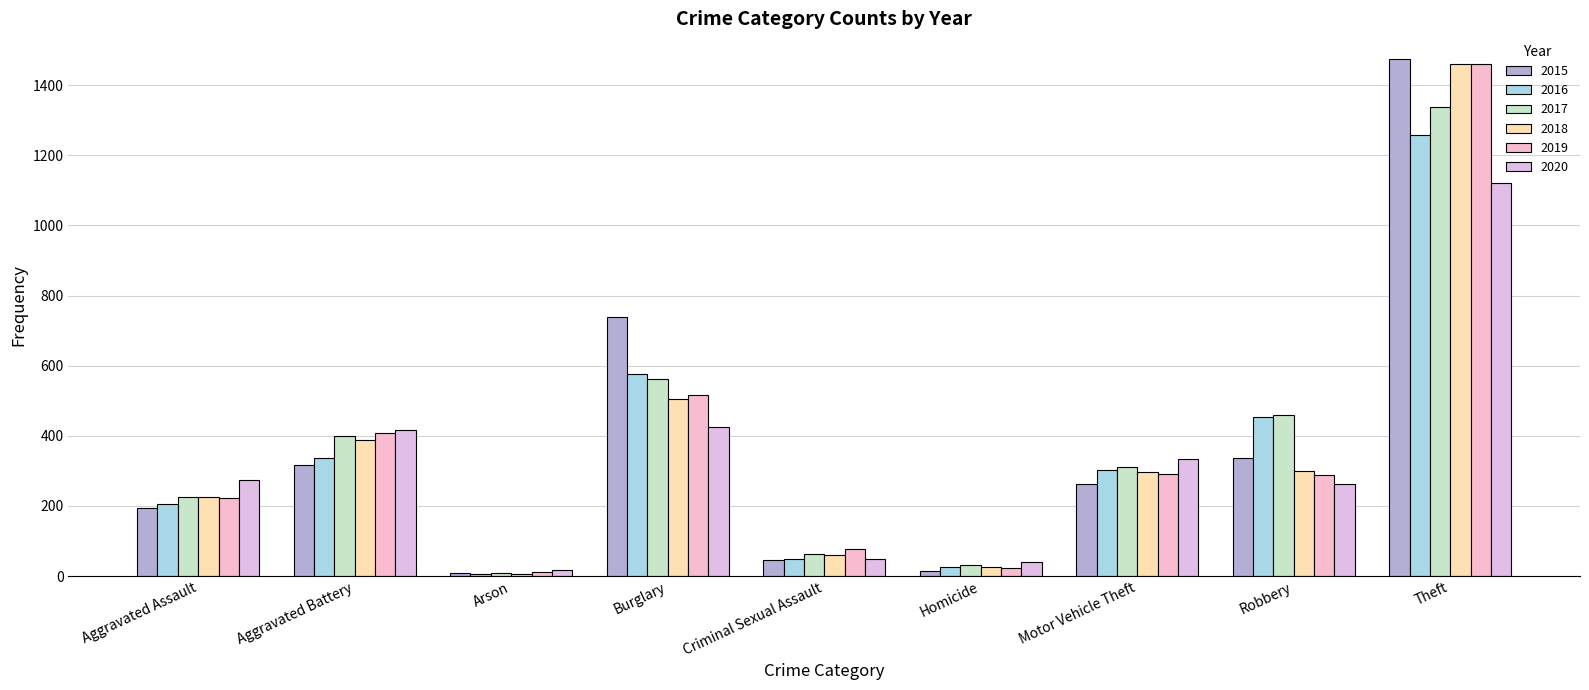

What is the difference between the highest and lowest values at Theft?

354